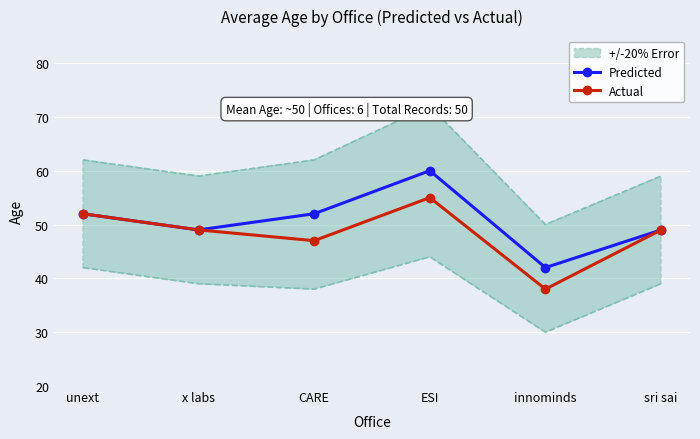

What position from the left is innominds?

5